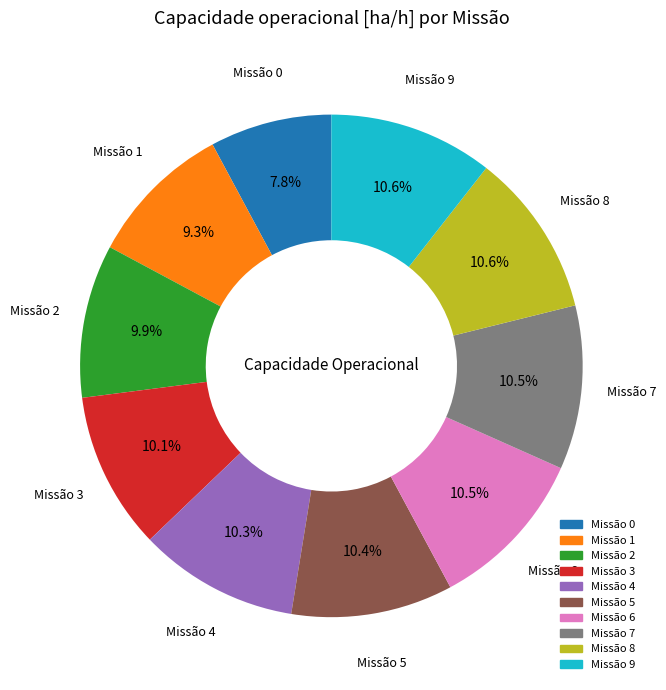

Is there a majority slice in this chart?

No